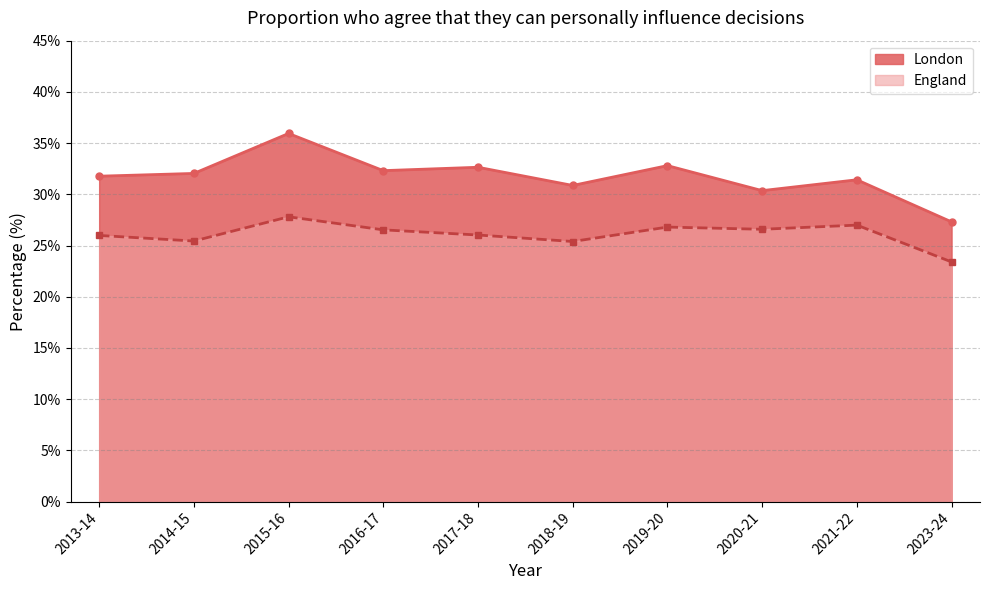

Reading right to left, transcribe all the data shown in this chart.

London: 2023-24=27.3	2021-22=31.4	2020-21=30.4	2019-20=32.8	2018-19=30.9	2017-18=32.6	2016-17=32.3	2015-16=35.9	2014-15=32.0	2013-14=31.8
England: 2023-24=23.4	2021-22=27.0	2020-21=26.6	2019-20=26.8	2018-19=25.4	2017-18=26.0	2016-17=26.5	2015-16=27.8	2014-15=25.4	2013-14=26.0